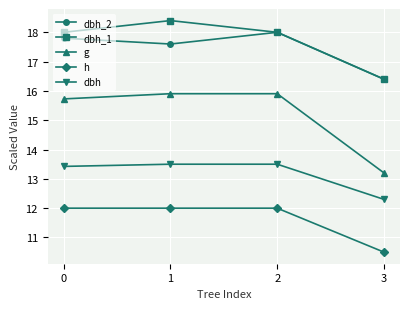

Is the value of h at 2 greater than the value of dbh at 3?

No